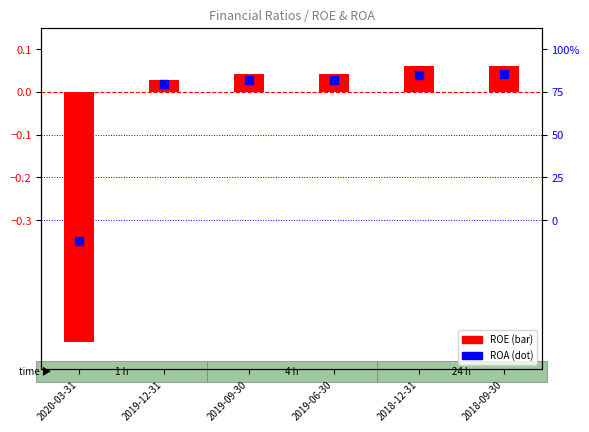

Which series has the largest Y range (max minus min)?

ROE